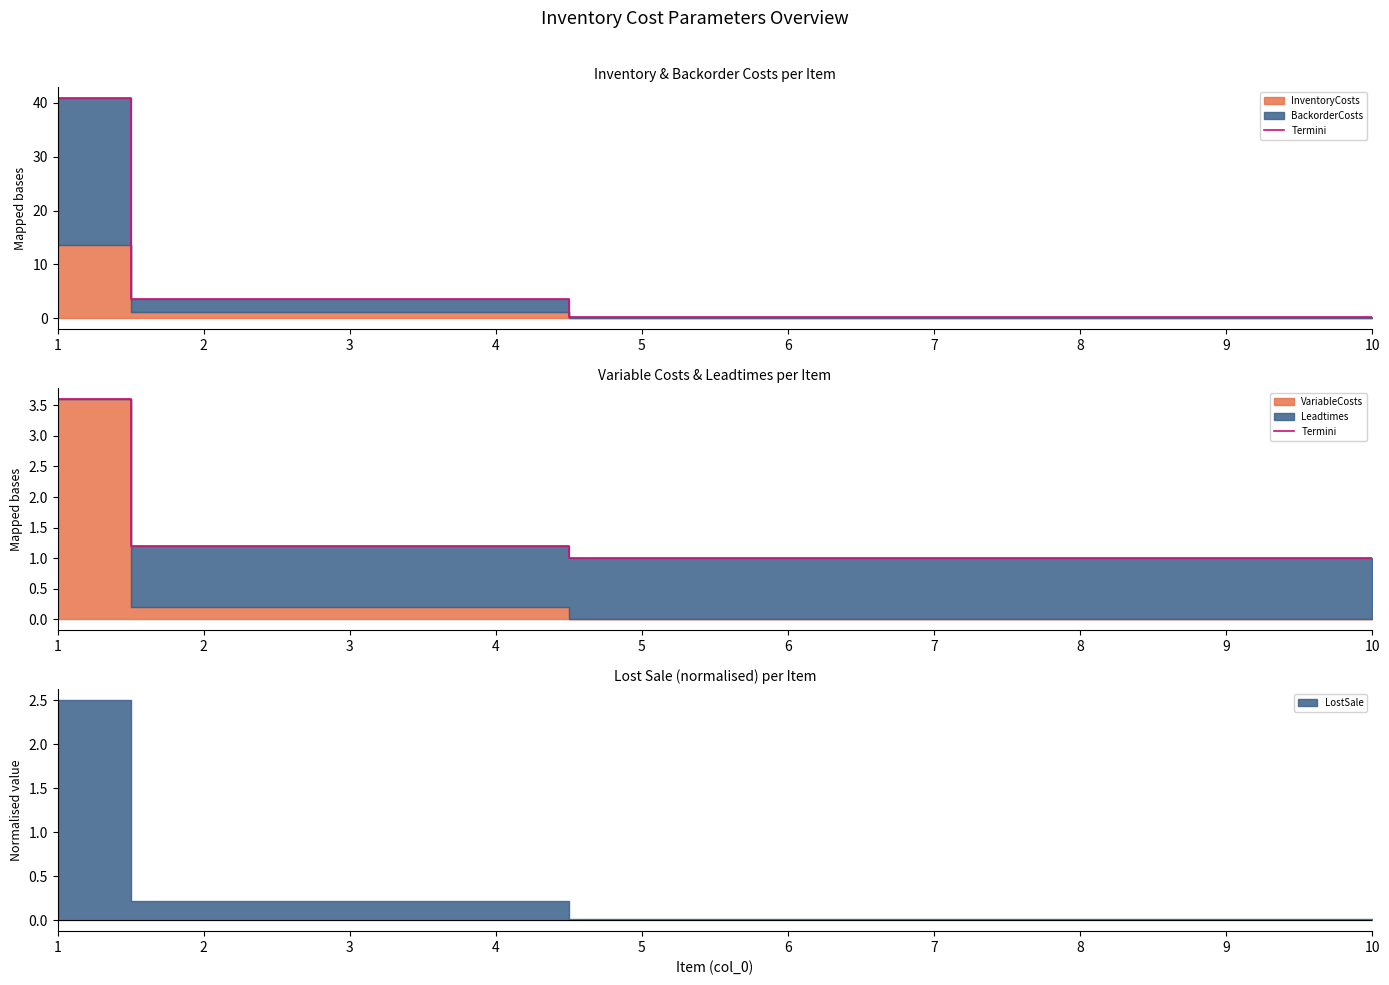

The value at 8 is 1.0. True or false?

True